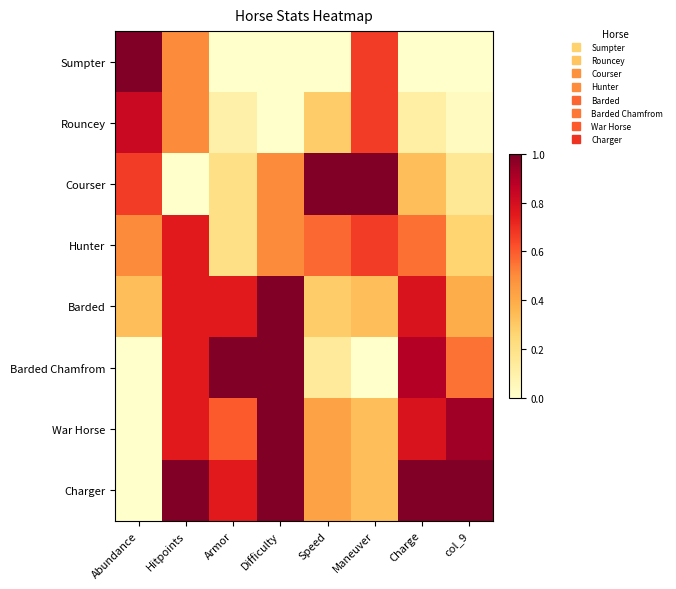

What is the total value across all series at Difficulty?

5.0